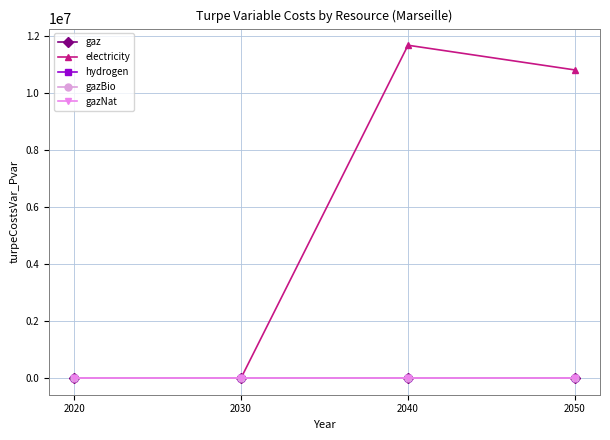

At which category is the sum across all series the highest?

2040